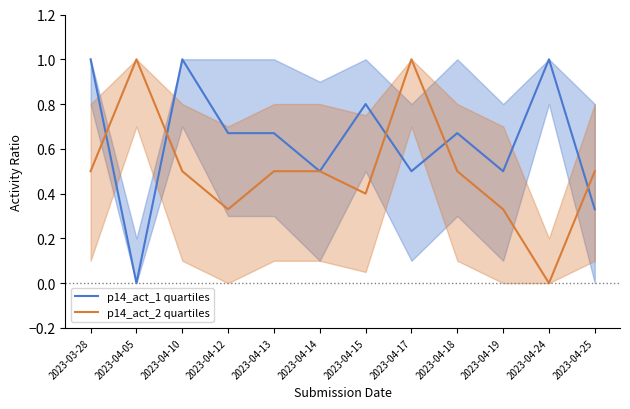

True or false: p14_act_2 quartiles and p14_act_1 quartiles intersect in this chart.

True